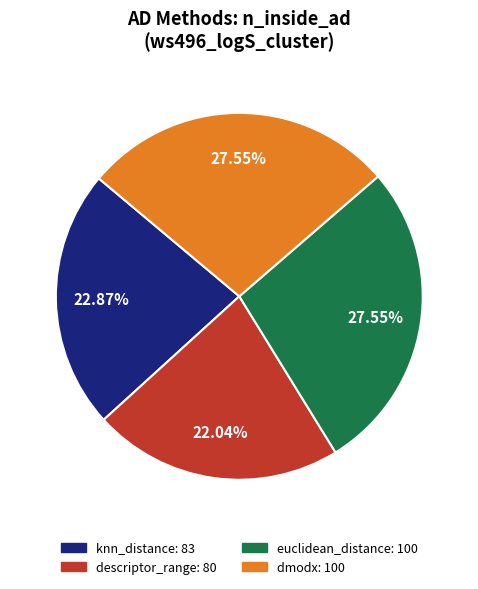

What percentage is the knn_distance slice, to the nearest percent?

23%